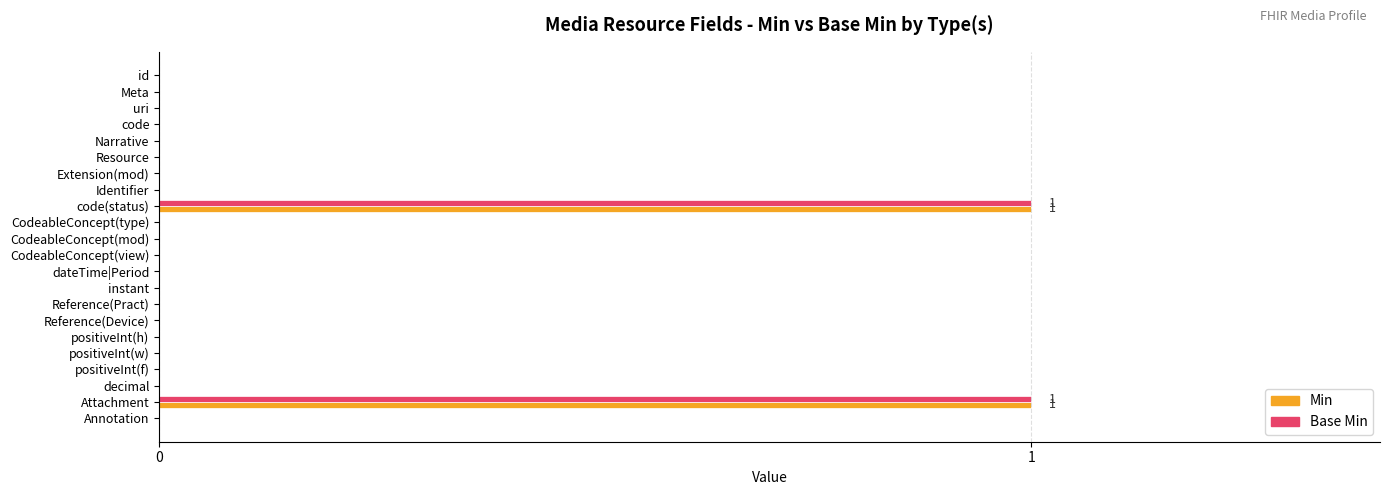

The Min series shows 0 at Attachment. True or false?

False